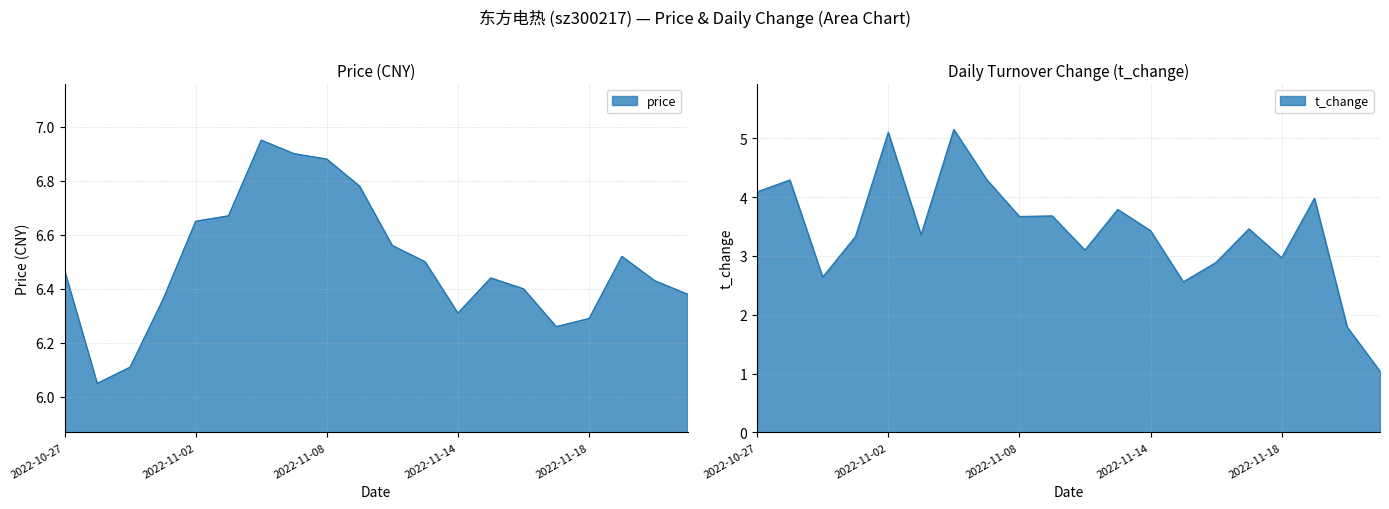

Reading left to right, transcribe all the data shown in this chart.

price: 6.5	6.0	6.1	6.4	6.7	6.7	7.0	6.9	6.9	6.8	6.6	6.5	6.3	6.4	6.4	6.3	6.3	6.5	6.4	6.4
t_change: 4.1	4.3	2.6	3.3	5.1	3.4	5.2	4.3	3.7	3.7	3.1	3.8	3.4	2.6	2.9	3.5	3.0	4.0	1.8	1.0